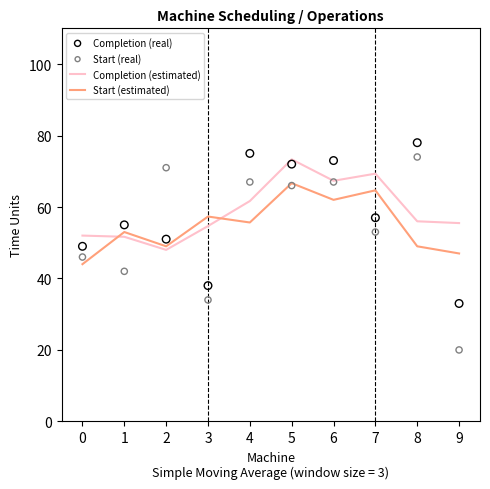

Which series reaches the minimum Y coordinate?

Start (real)